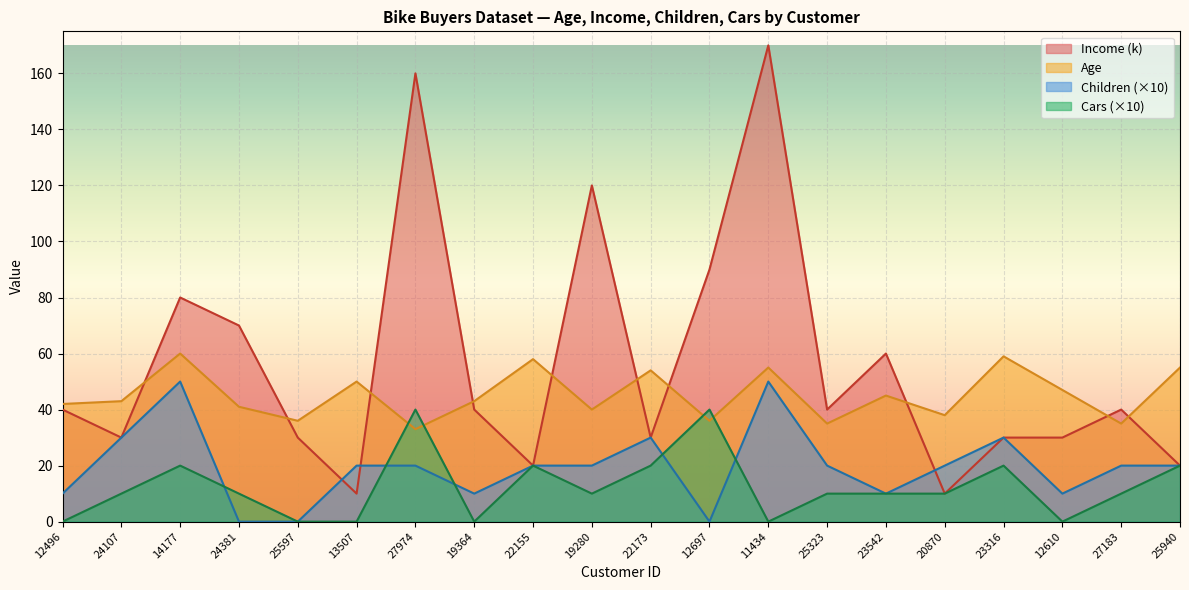

What is the value of the Age point at the 6th from the left?

50